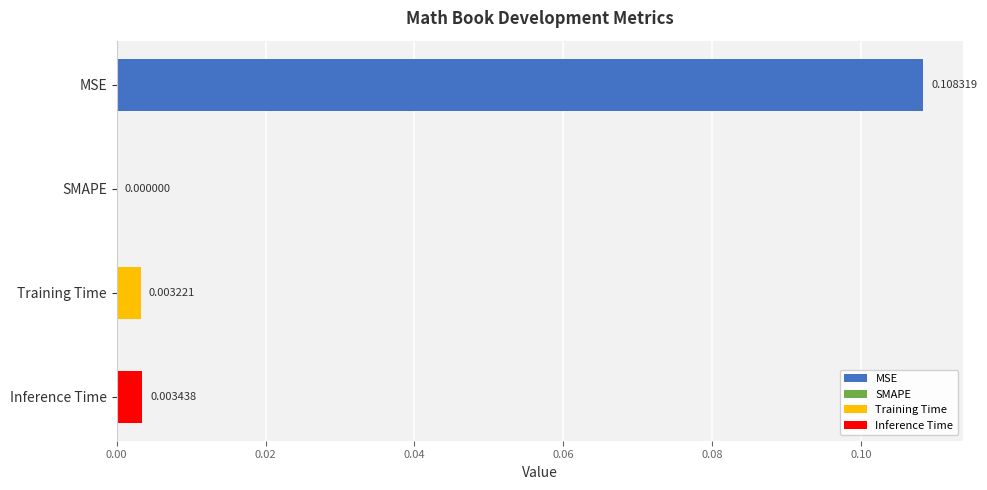

Which label corresponds to the largest value in the chart?

MSE